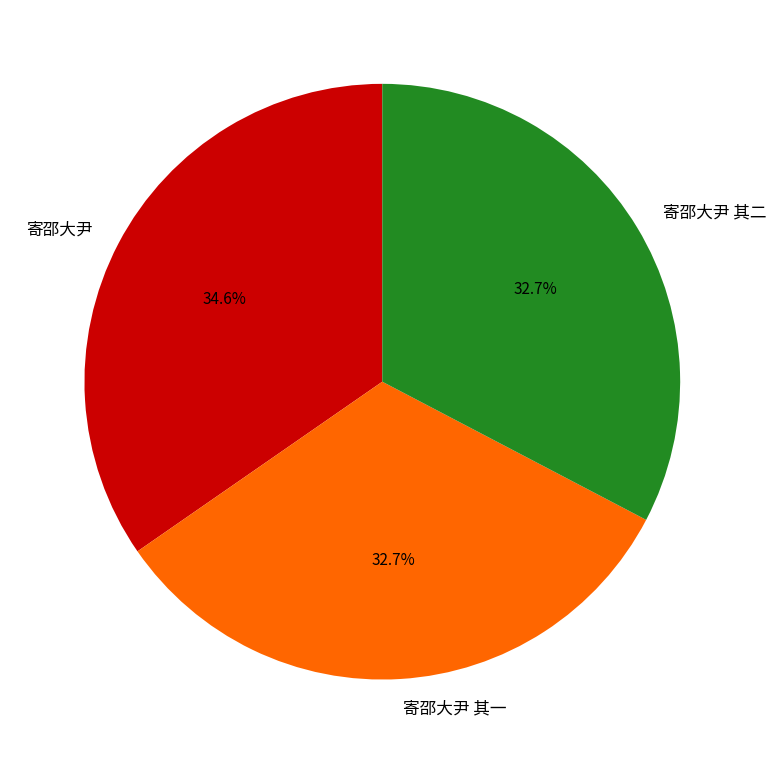

Is the sum of 寄邵大尹 and 寄邵大尹 其二 greater than half?

Yes